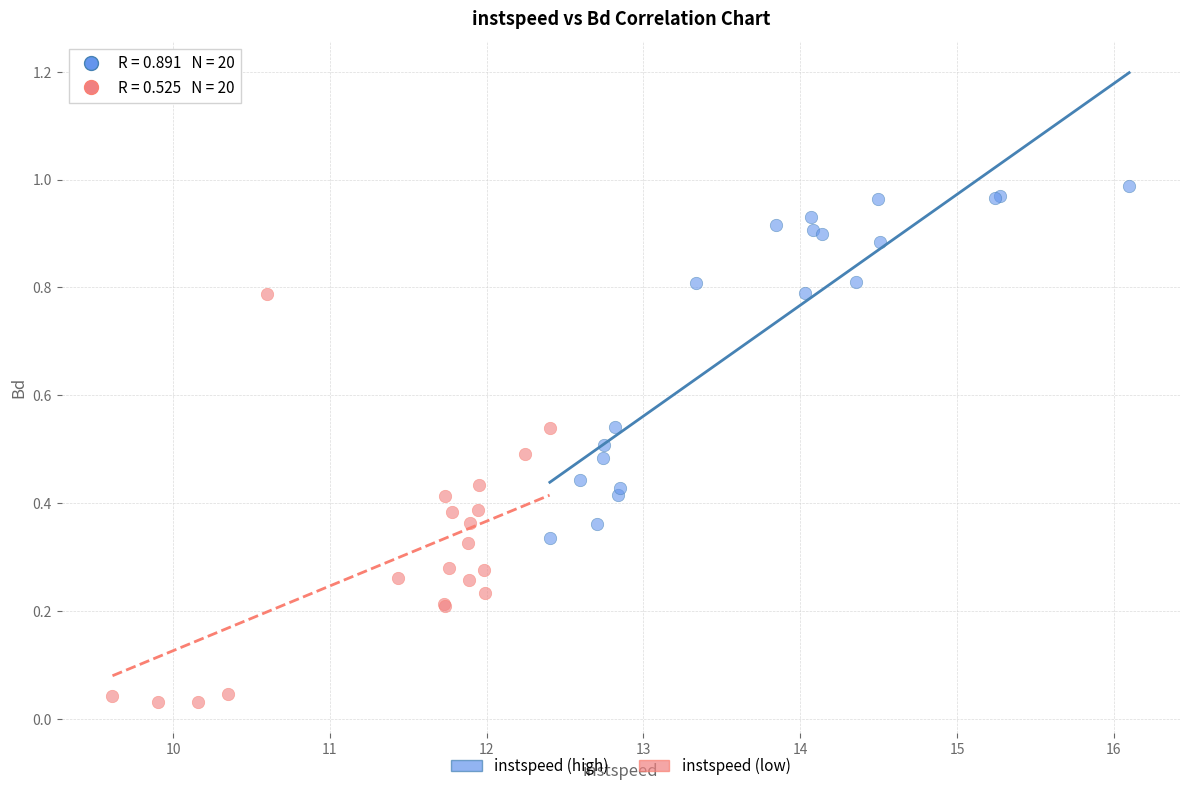

Which series has the largest Y range (max minus min)?

instspeed (low)